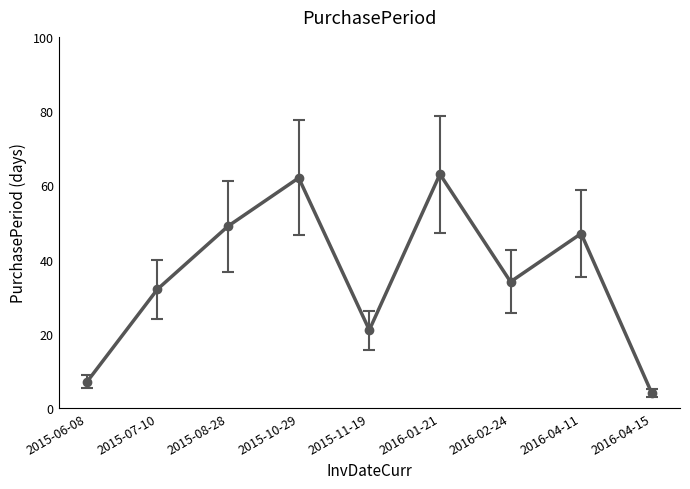

True or false: the data shows 14.1 at 2016-01-21.

False